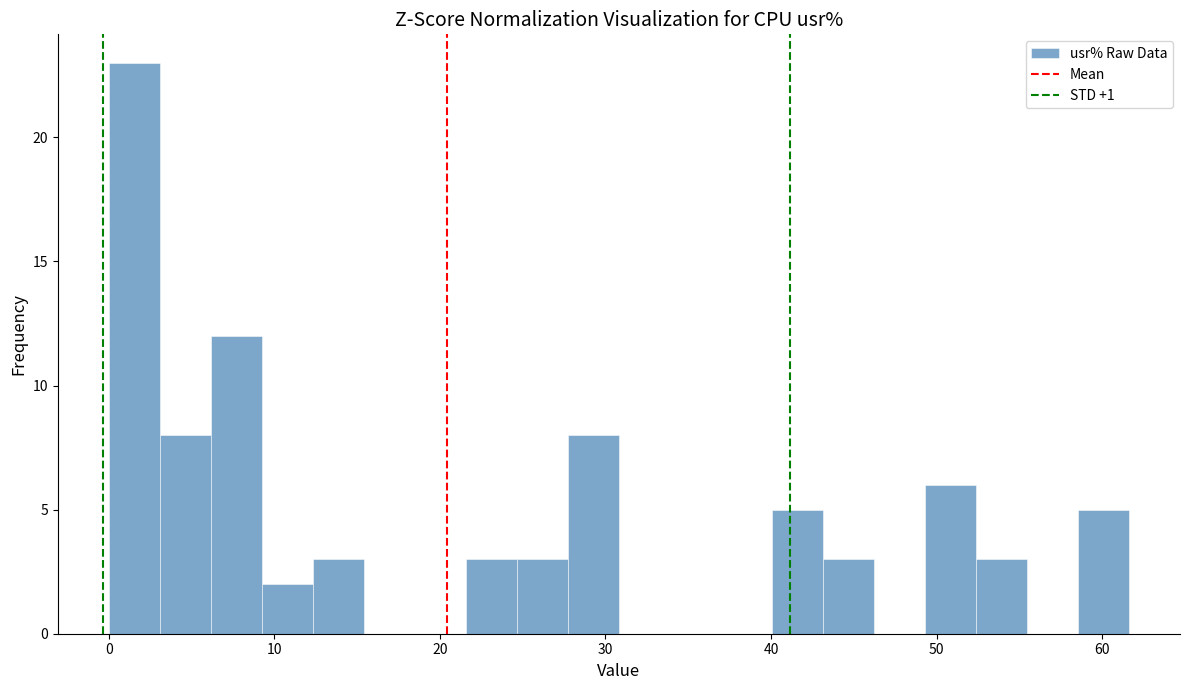

Around what value on the x-axis is the tallest bar? Give the approximate position of its centre, as read against the axis.

2